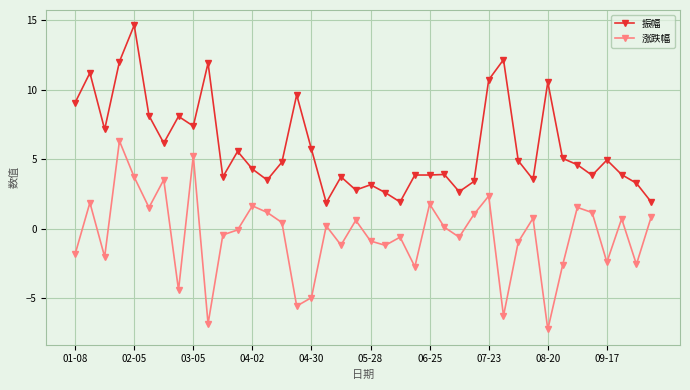

True or false: 振幅 and 涨跌幅 cross at least once.

False